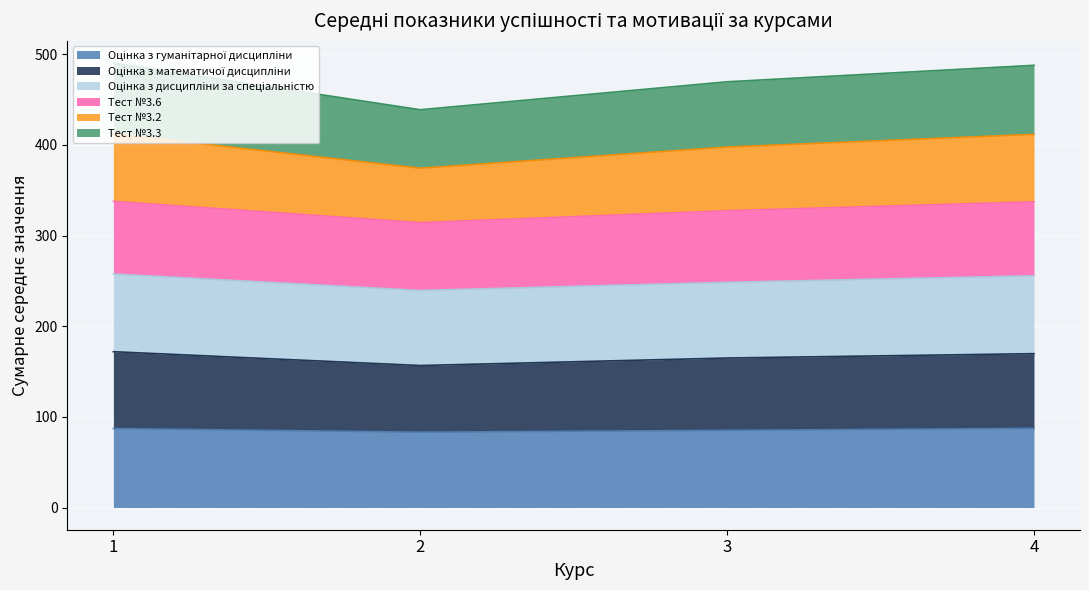

How many interior local valleys does the Оцінка з дисципліни за спеціальністю series have?

1